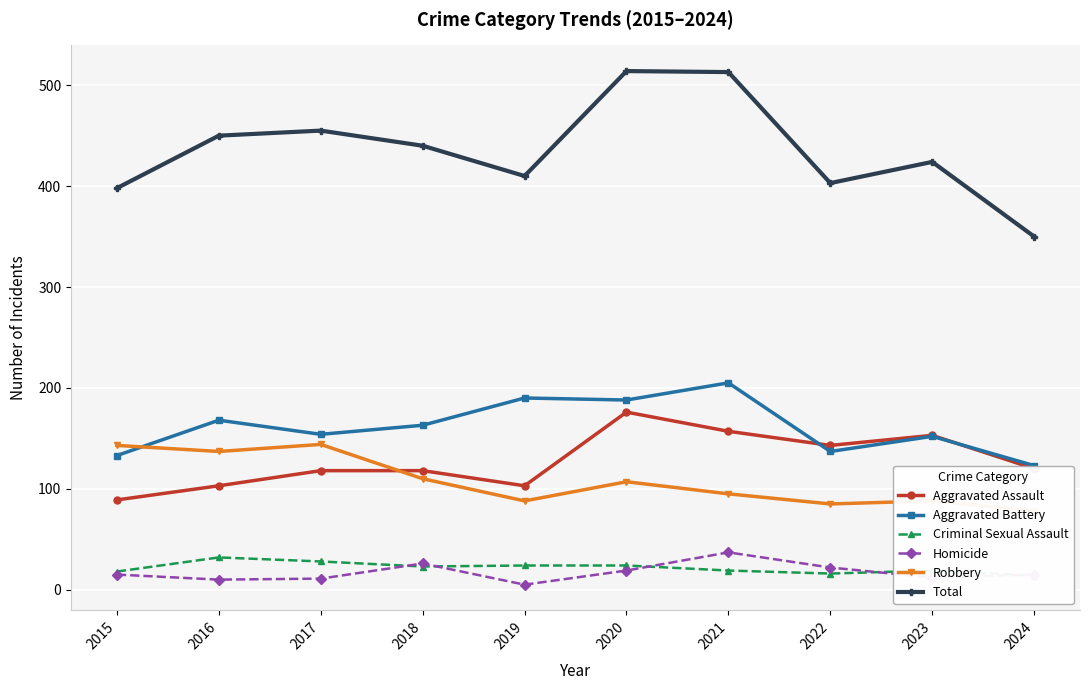

The value of Homicide at 2019 is 2. True or false?

False